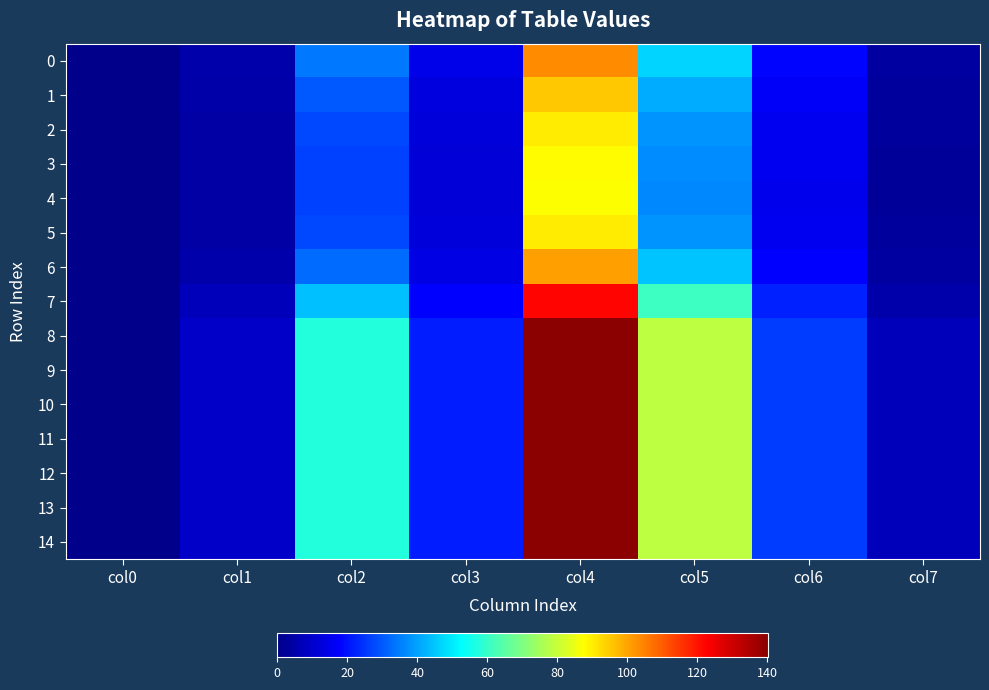

At how many categories does at least one series exceed 79?

1